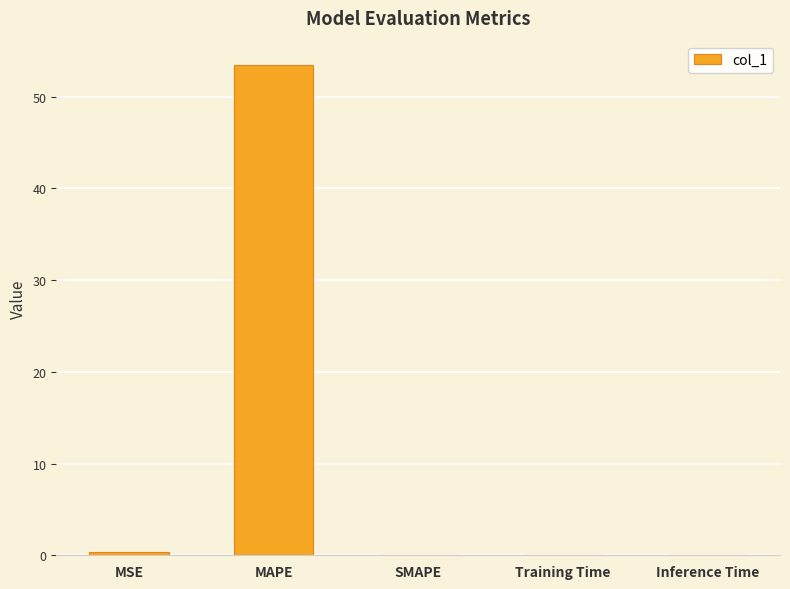

What is the approximate value at MAPE?

53.4